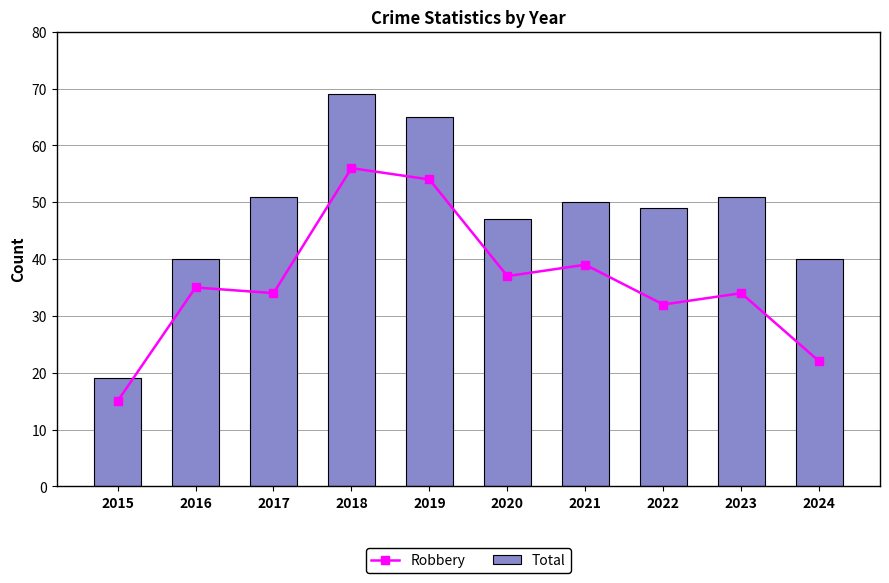

Rank the series at 2018 from lowest to highest value.

Robbery, Total